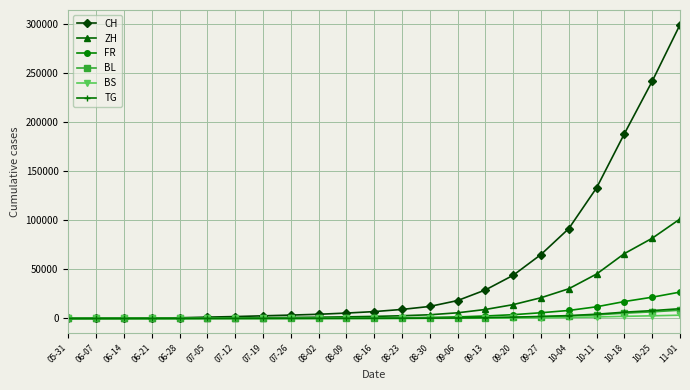

Which series changed the most between 10-11 and 10-18?

CH